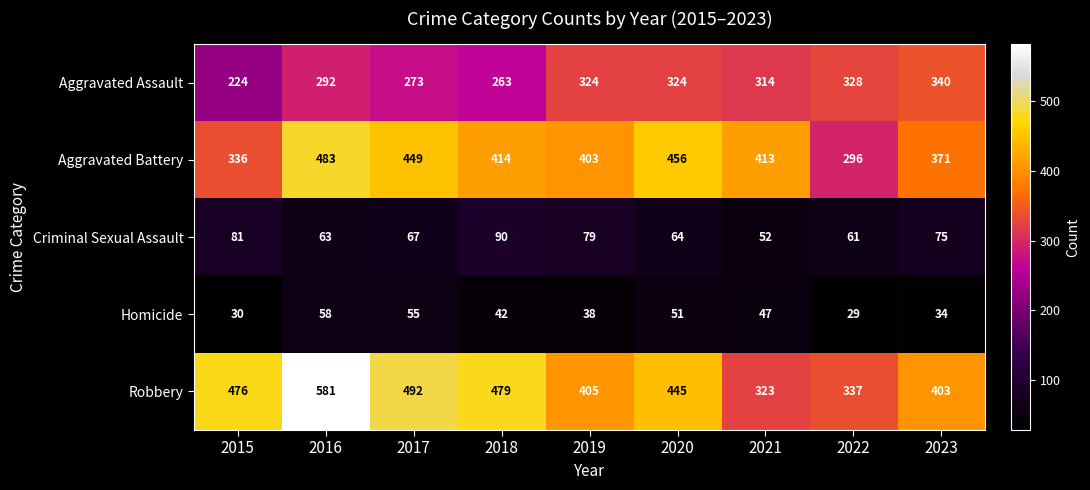

Between 2015 and 2023, which series saw the biggest shift?

Aggravated Assault